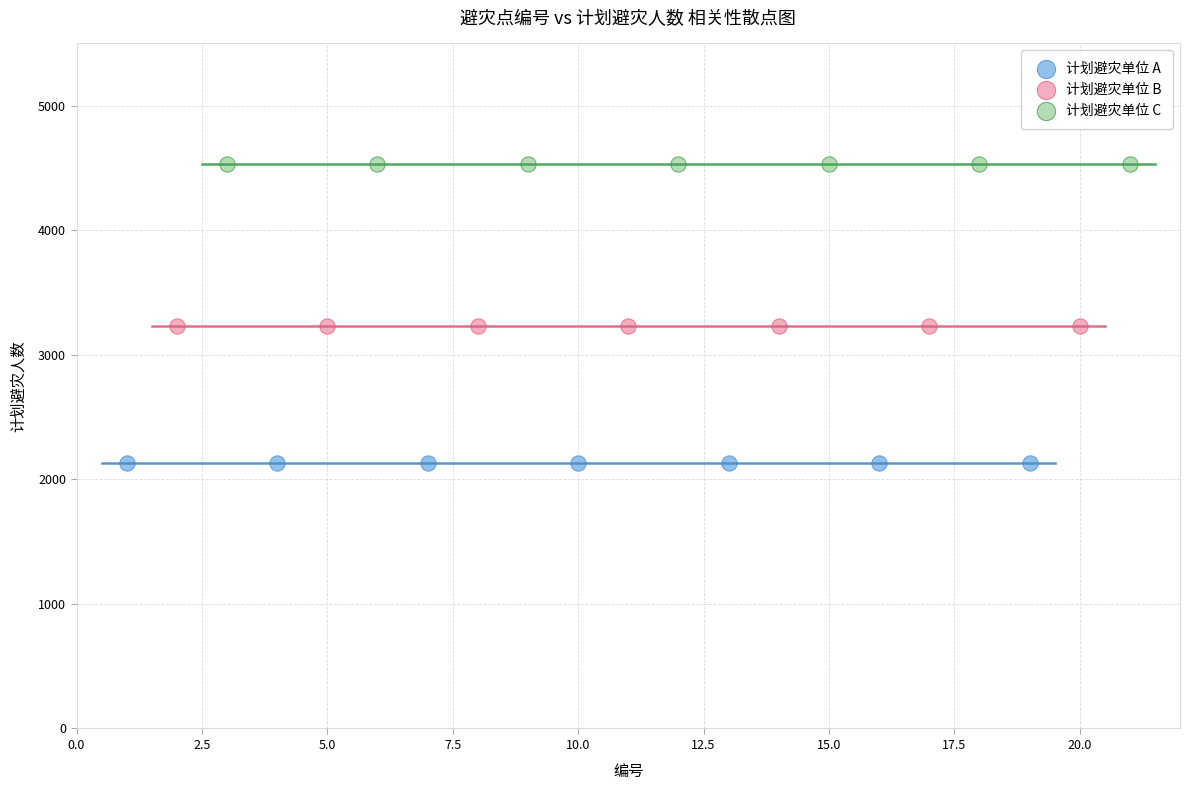

Which series contains the lowest Y value?

计划避灾单位 A